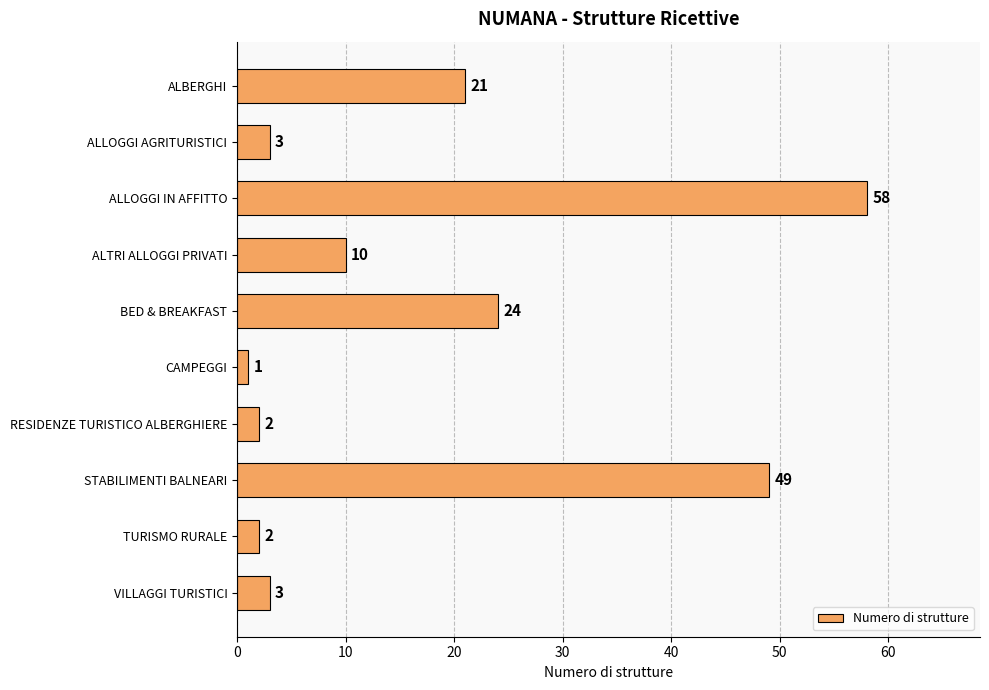

What is the minimum value shown in the chart?

1